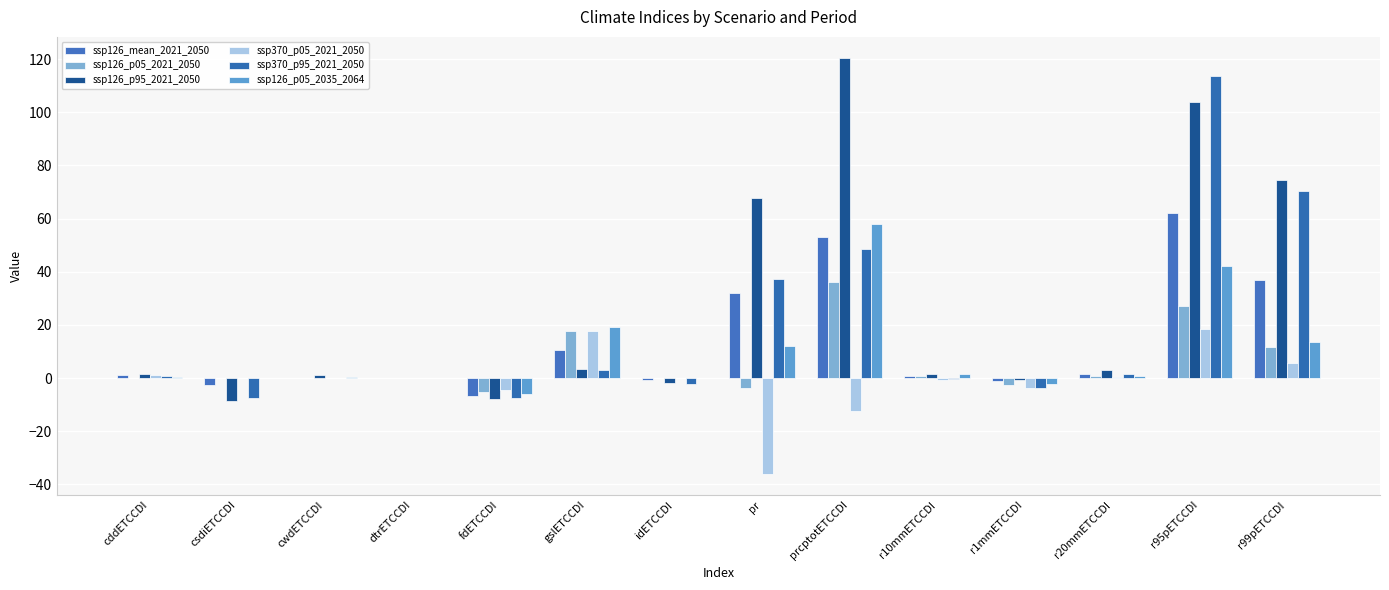

Are the bars horizontal?

No